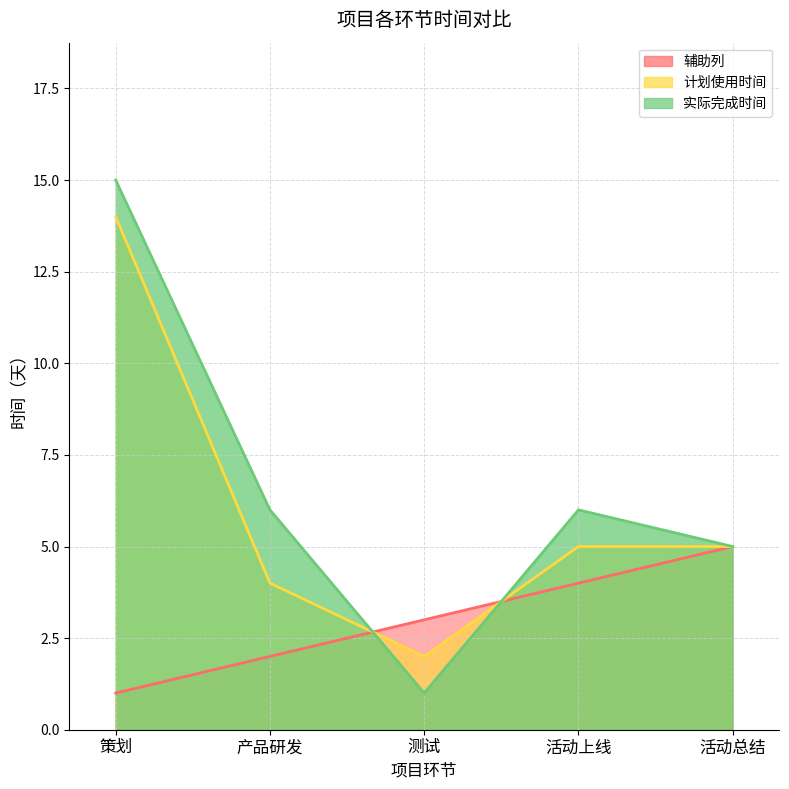

What position from the left is 活动总结?

5